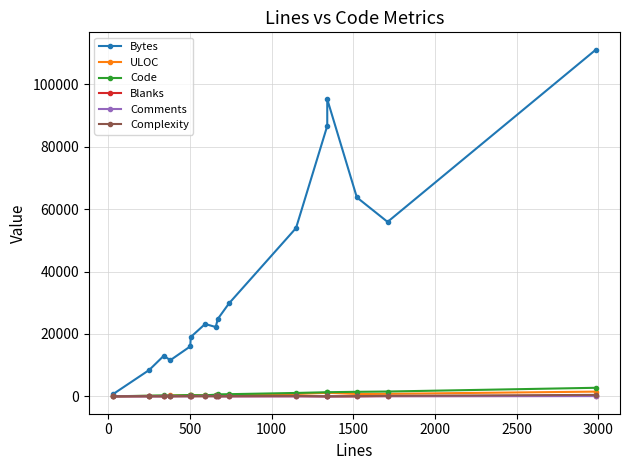

True or false: Code and ULOC intersect in this chart.

True